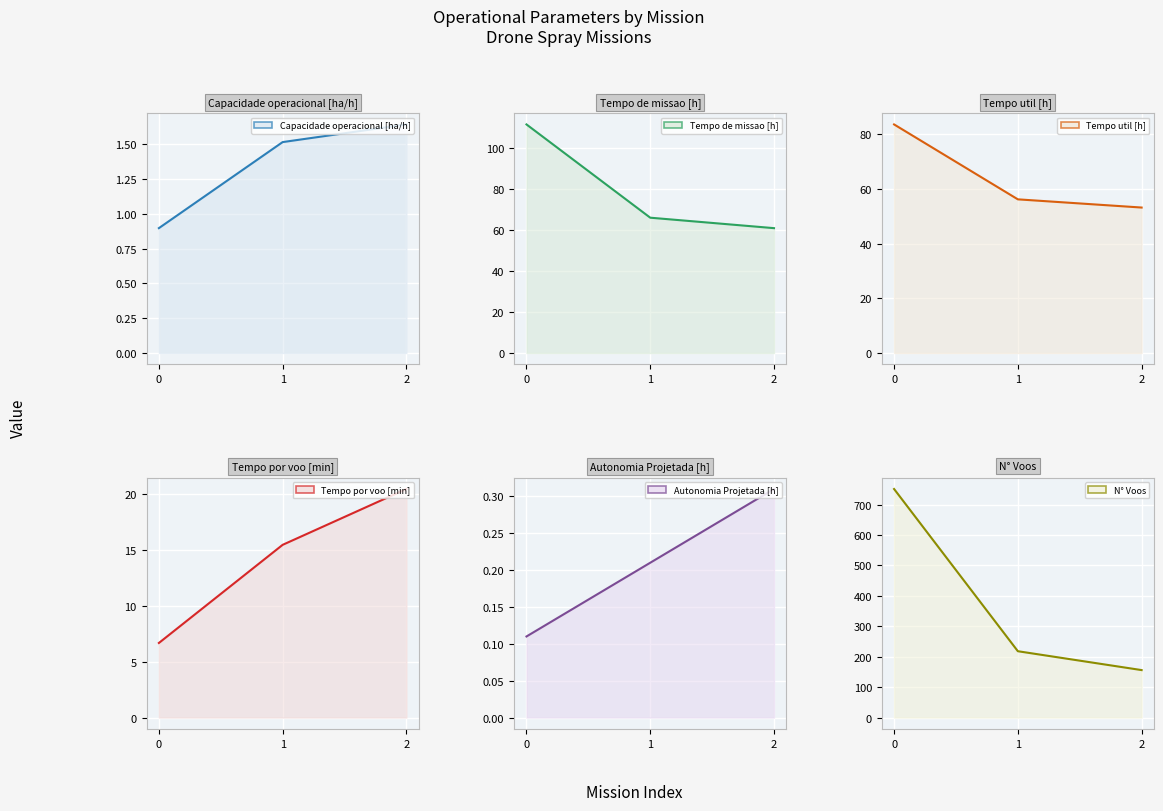

What is the total value across all series at 1?

357.4